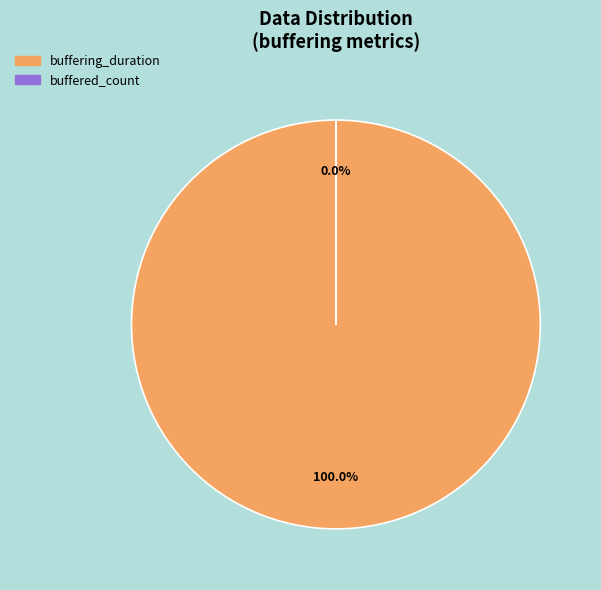

To the nearest percent, what is the average slice percentage?

50%